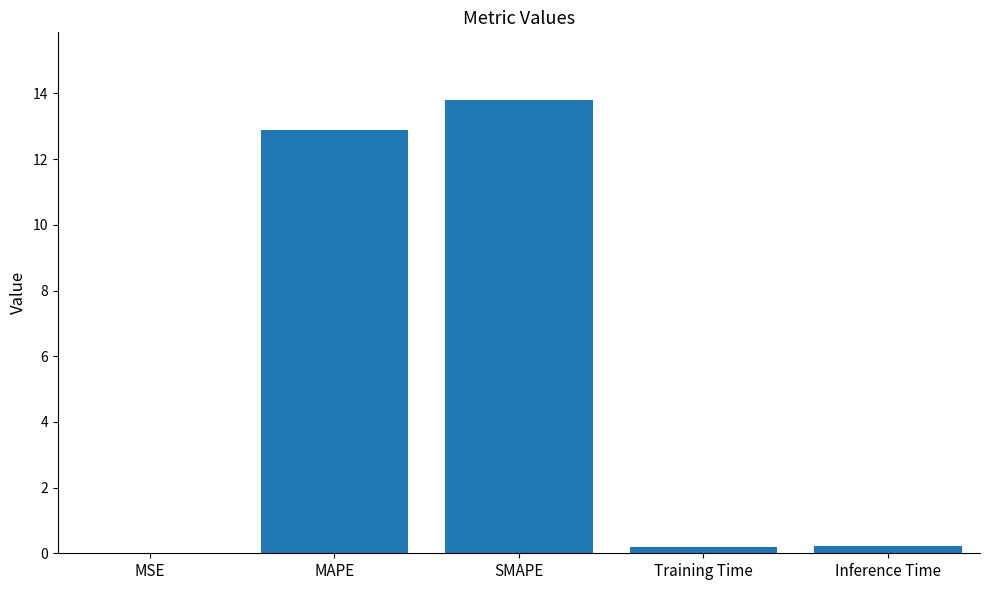

What is the sum of the values at MAPE and MSE?

12.9